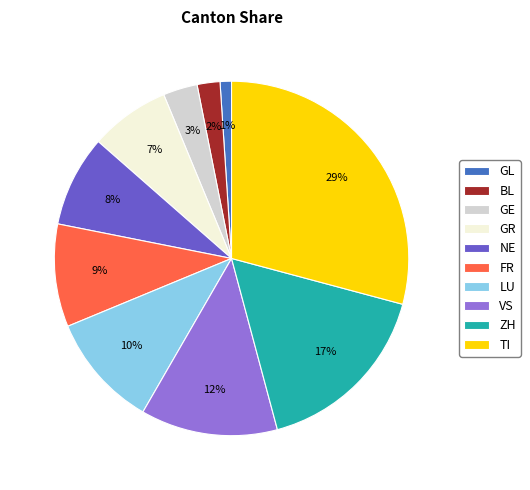

How many segments does this pie chart have?

10